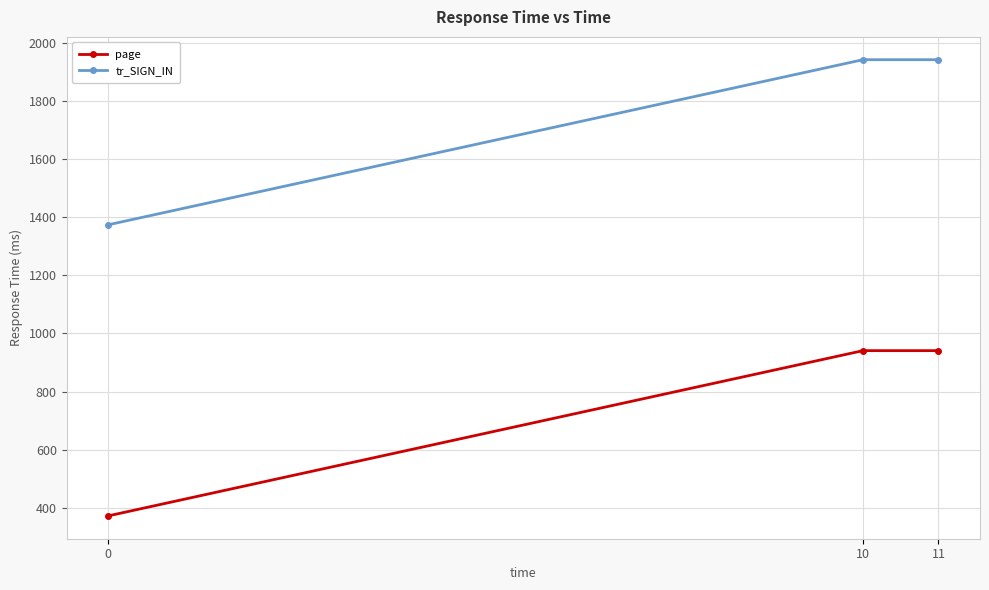

What is the spread (max minus min) of values at 0?

1001.0